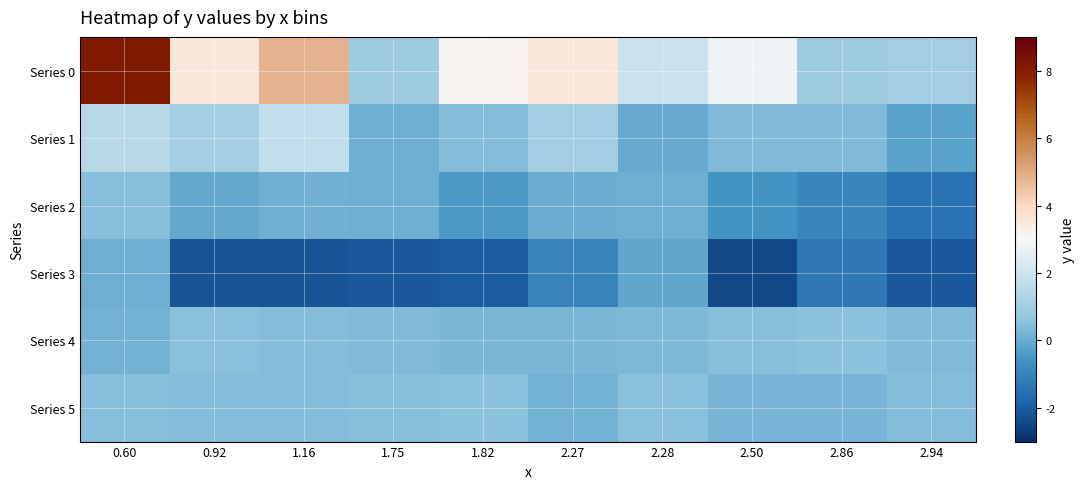

Rank the series by their maximum value, from lowest to highest.

Series 3, Series 2, Series 5, Series 4, Series 1, Series 0